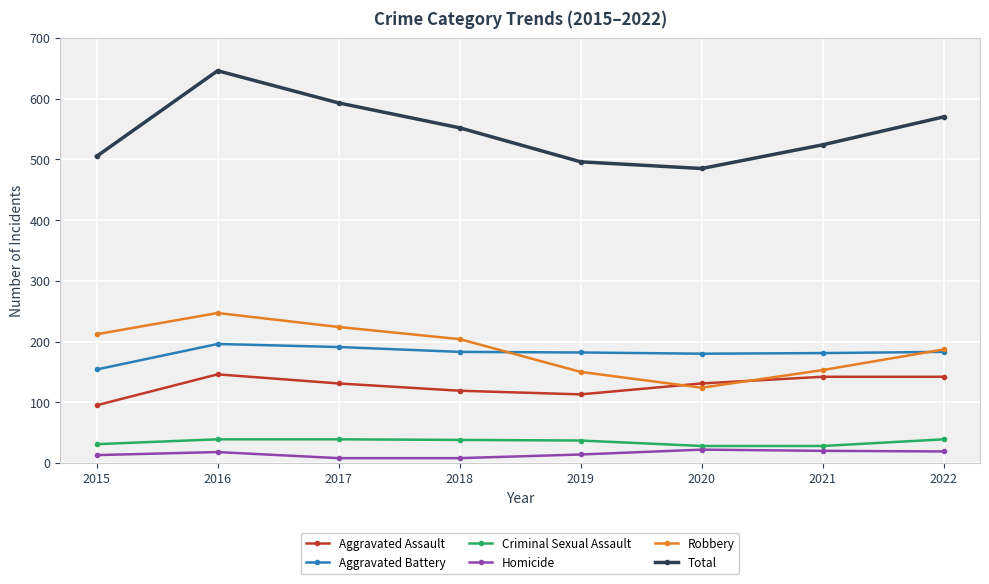

Which series has the widest spread of values?

Total